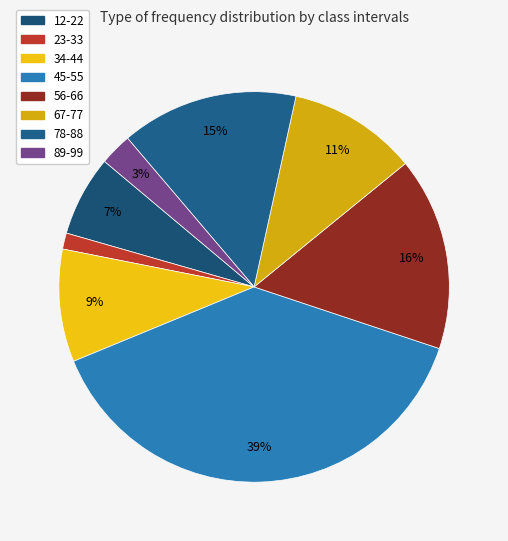

Which category has the smallest portion of the pie?

23-33